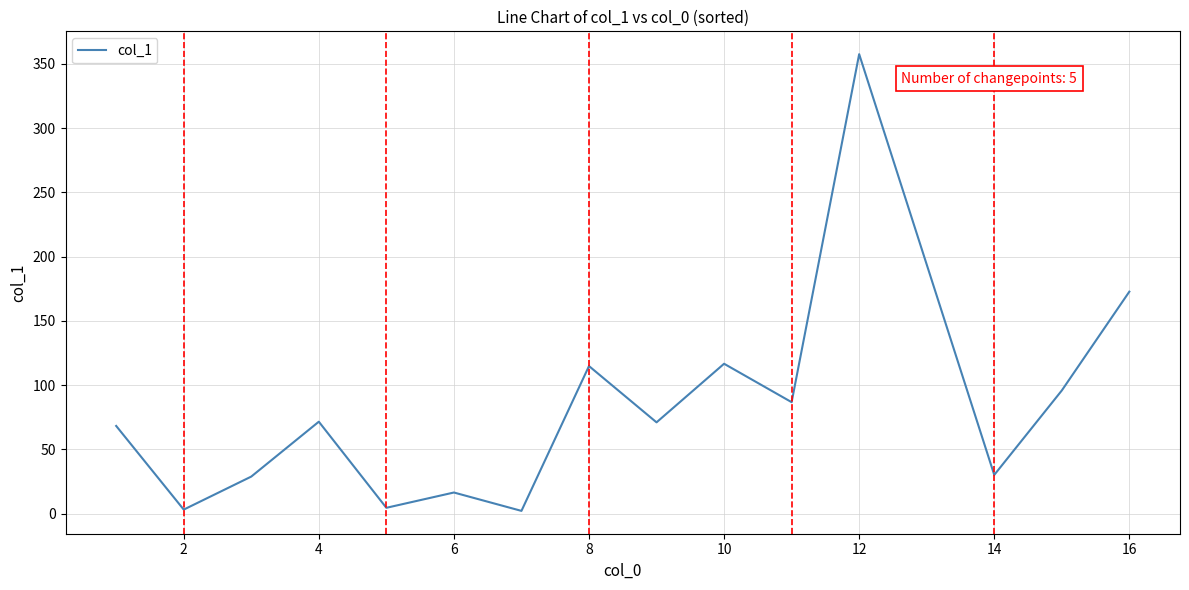

What is the difference between the maximum and minimum values?

355.4